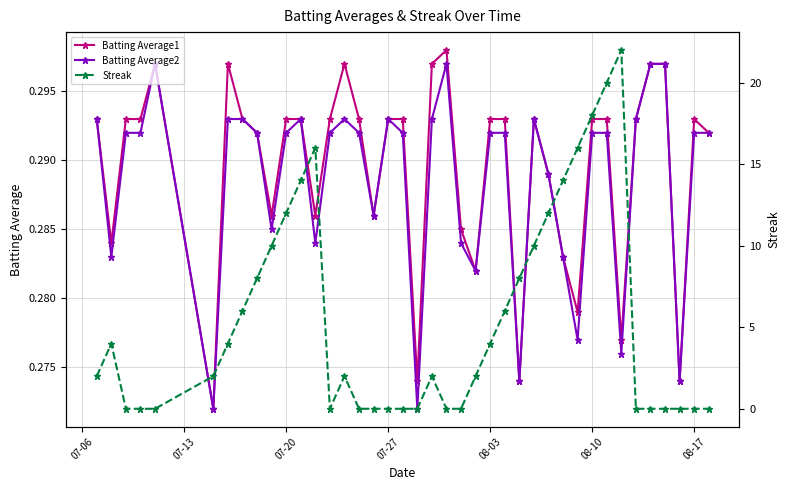

Is it true that Batting Average2 equals 0.2 at 08-17?

False